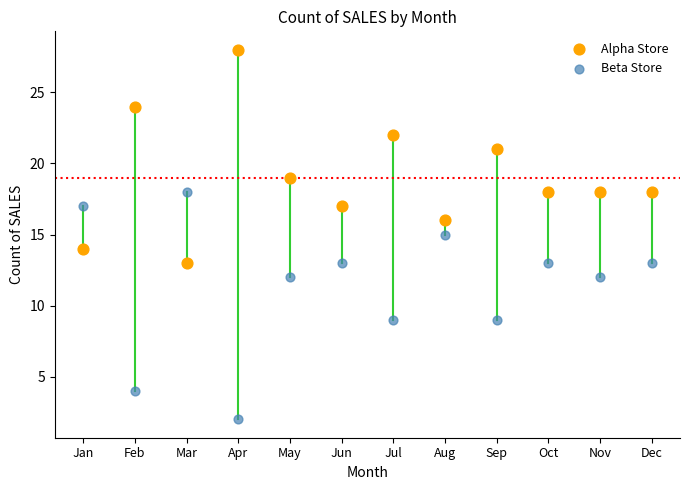

Which series reaches the minimum Y coordinate?

Beta Store